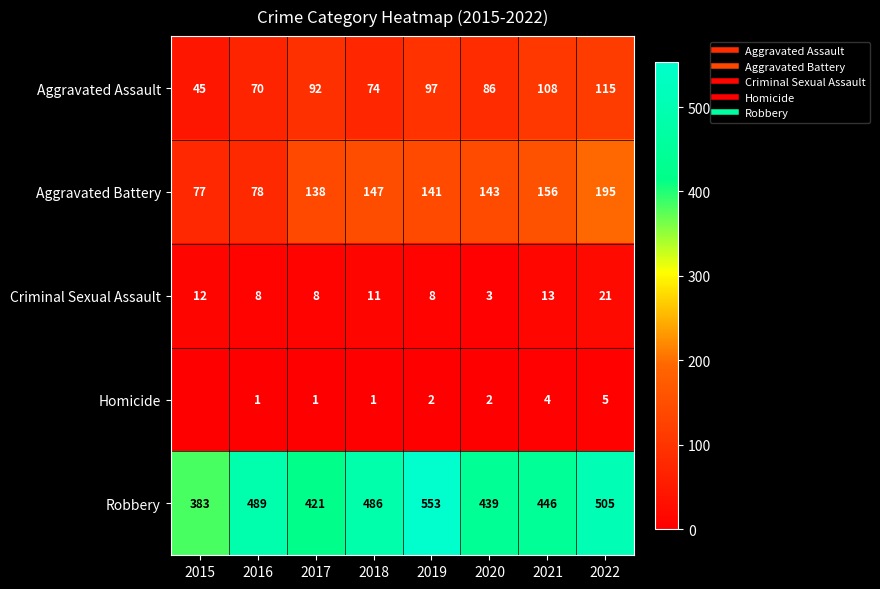

Where is Homicide nearest to the value 2?

2019